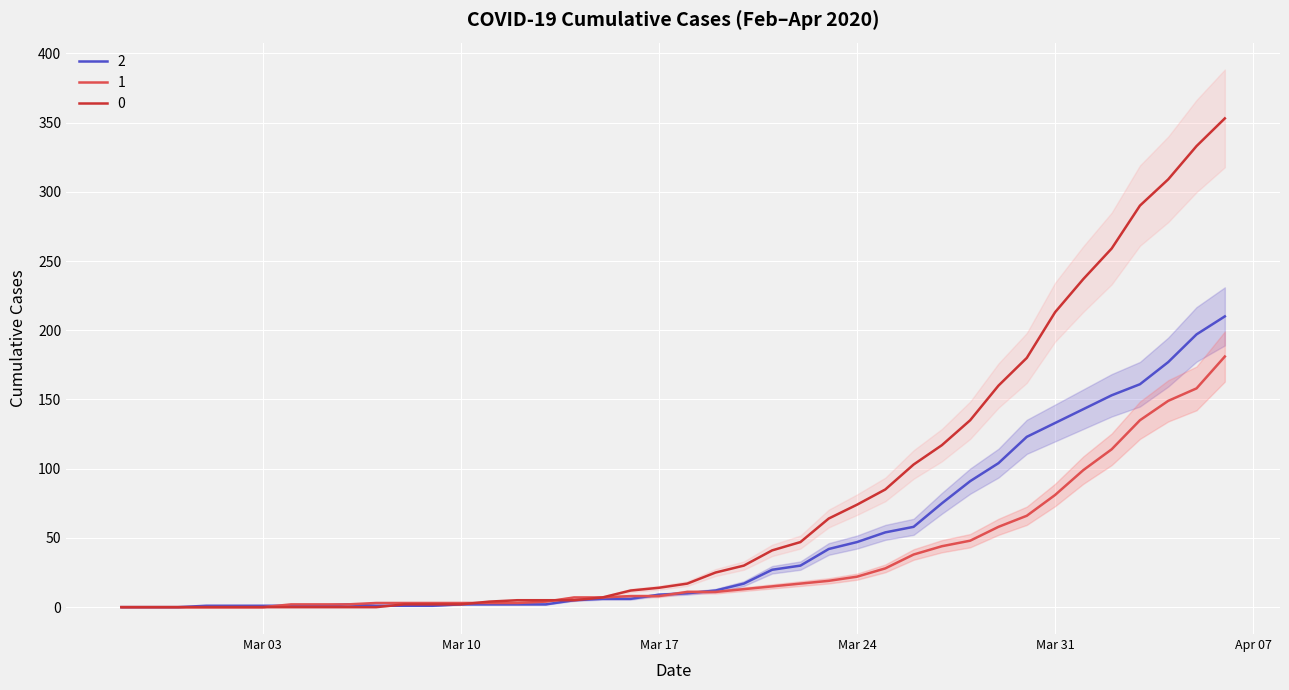

What is the label of the 39th point from the left?

2020-04-05